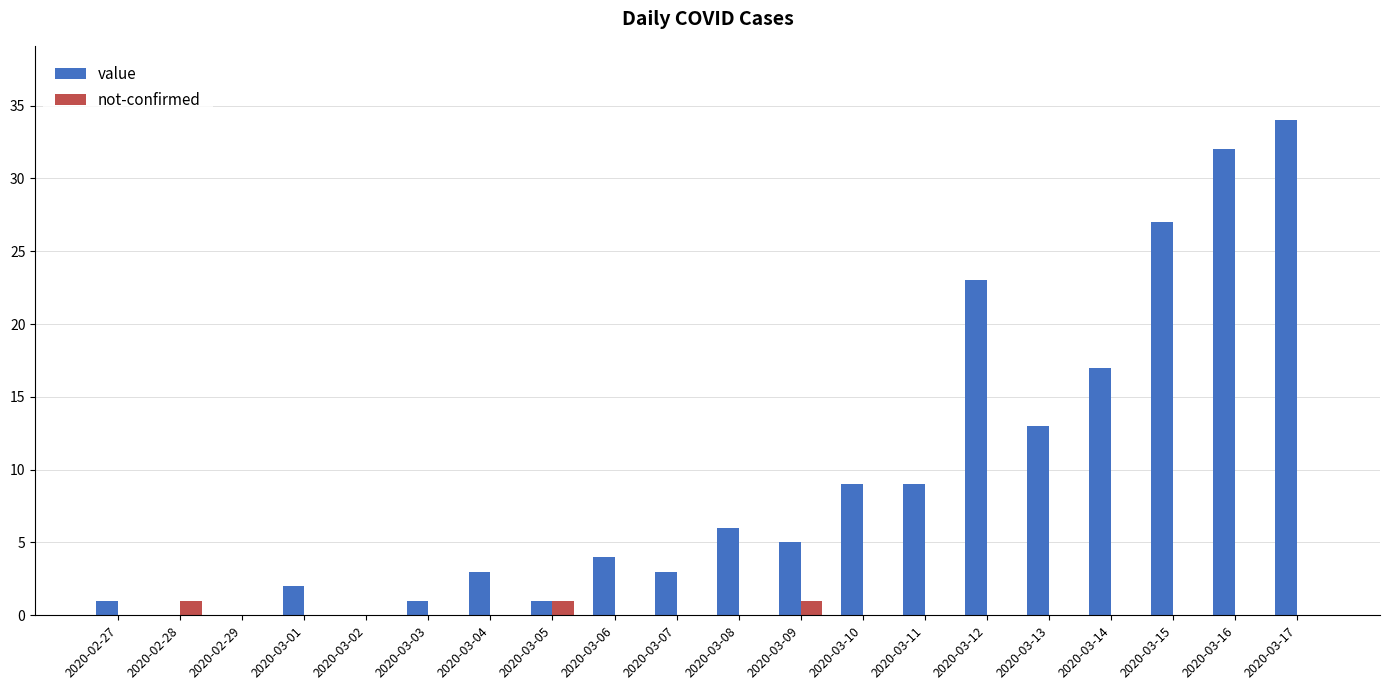

Which series has the widest spread of values?

value